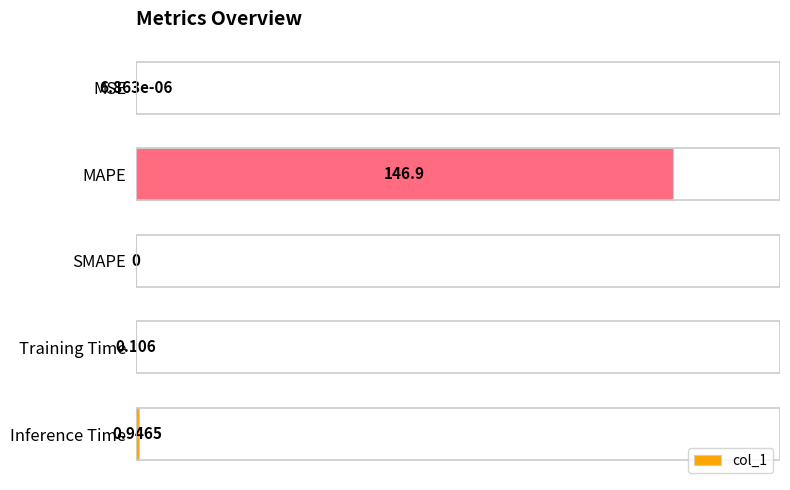

Which has a higher value, Inference Time or MSE?

Inference Time